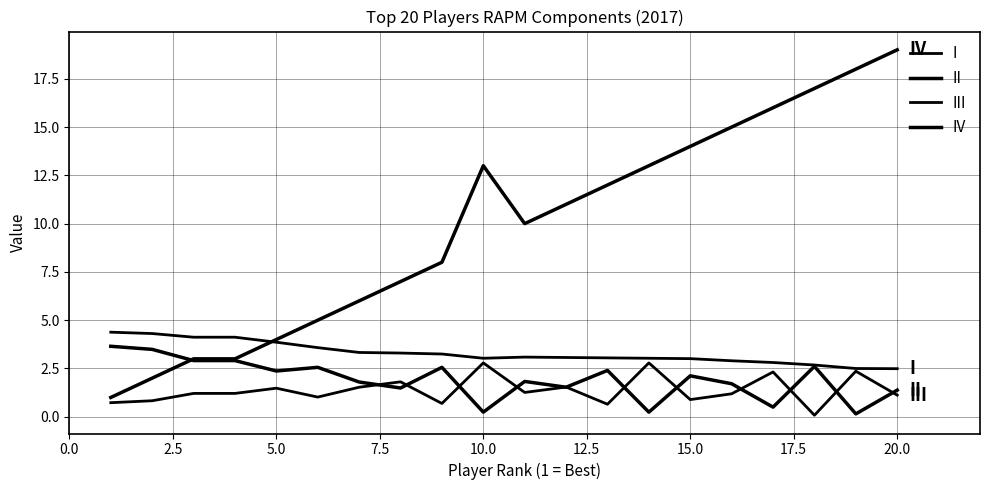

After their last crossing, which series has the higher values: II or IV?

IV